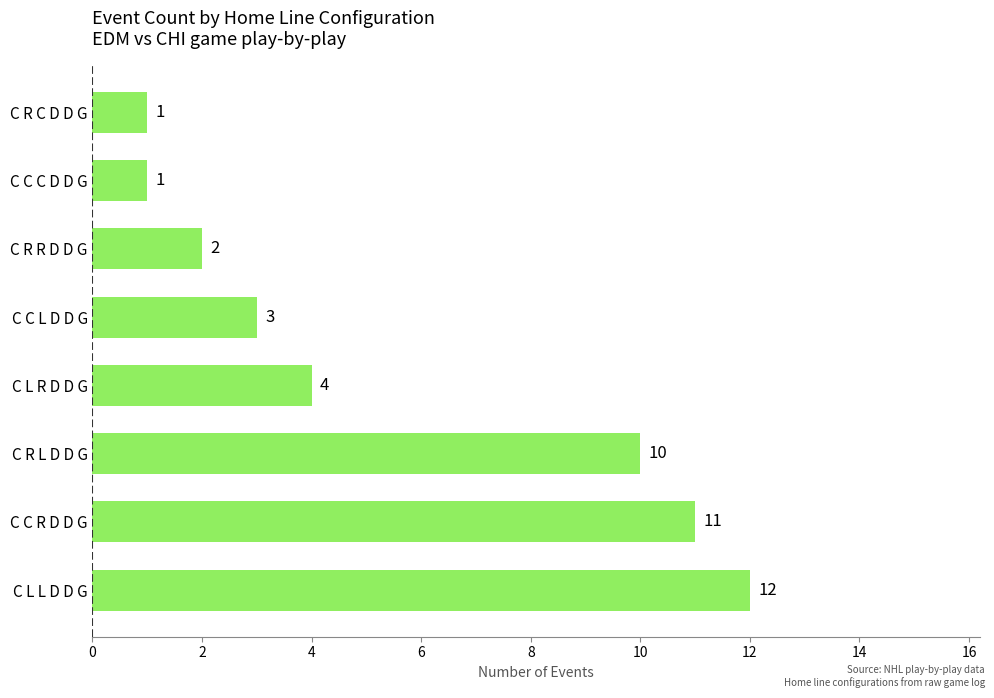

Read the value at C R L D D G.

10